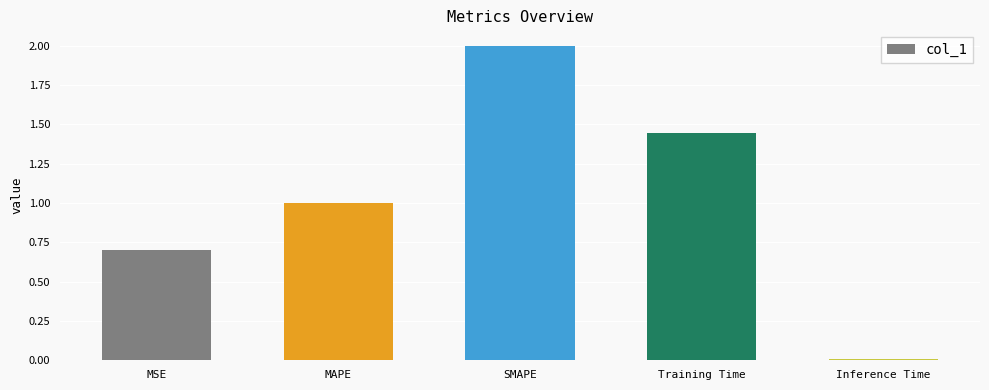

List the labels in order of value, largest first.

SMAPE, Training Time, MAPE, MSE, Inference Time